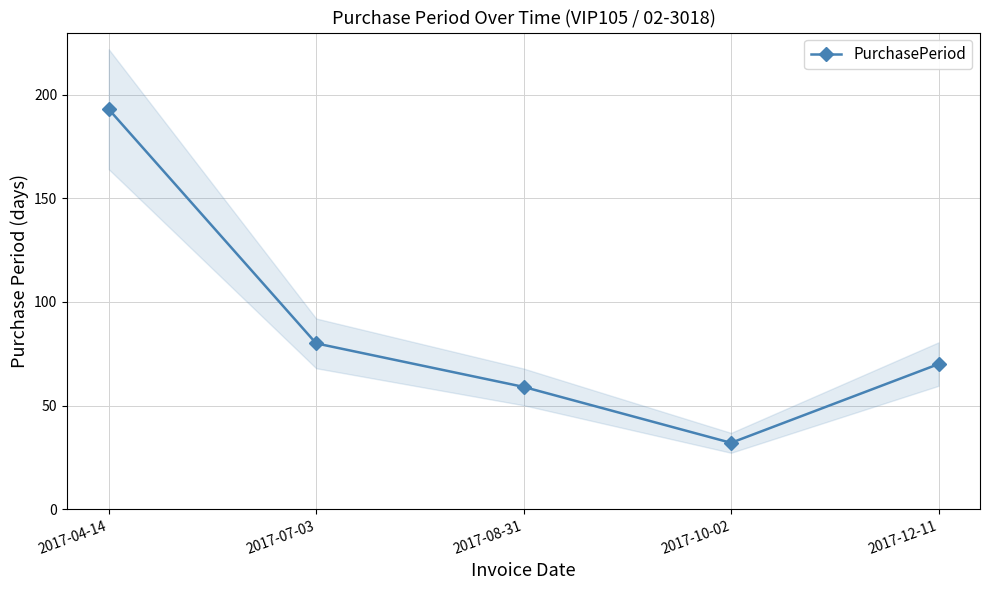

At which label does the data first exceed 70?

2017-04-14